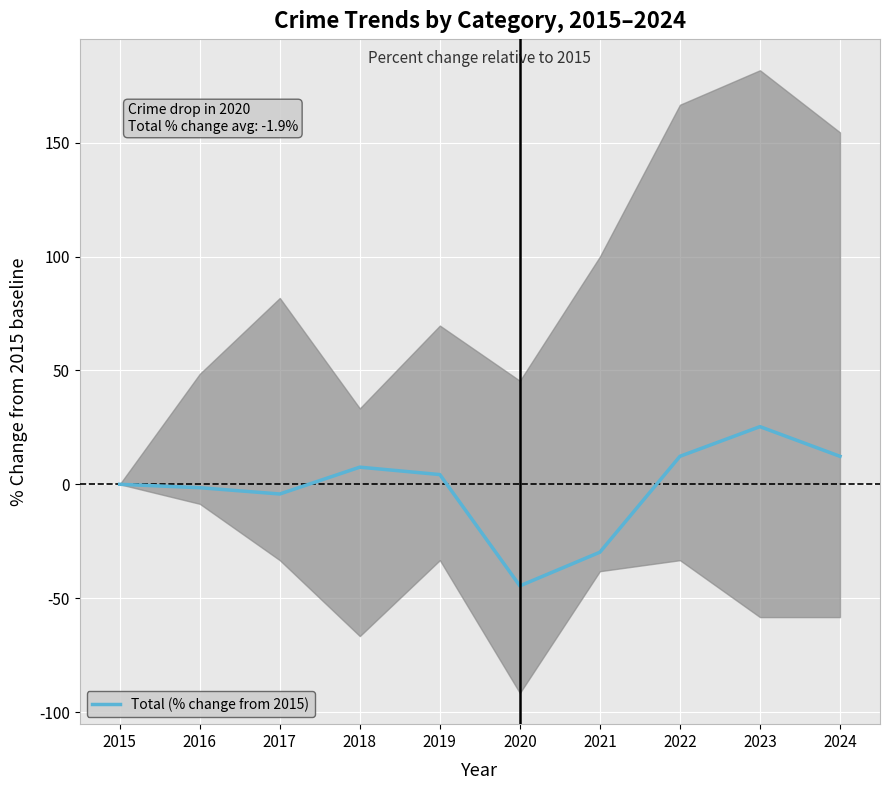

At which category does the data reach its first local peak?

2018